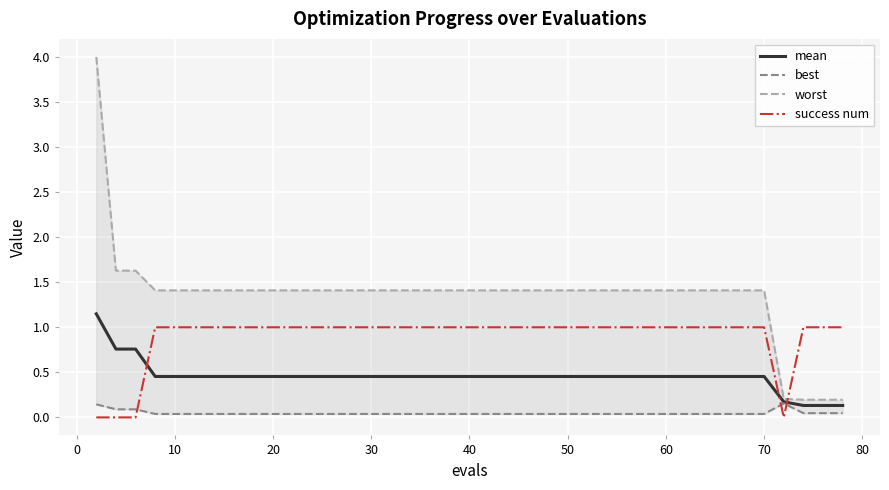

Which series ends up on top after the final intersection of mean and success num?

success num